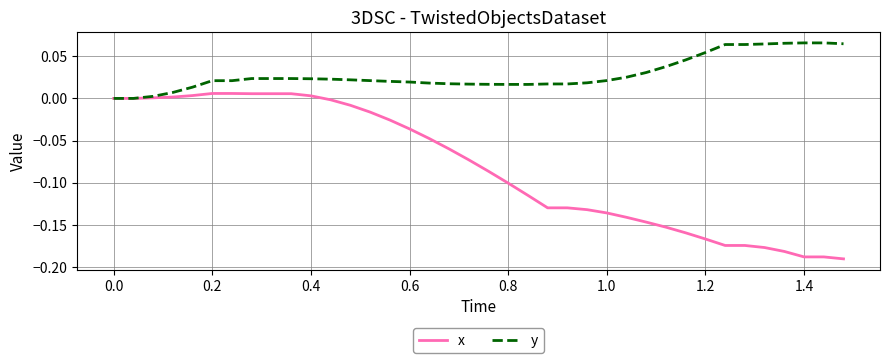

Which series has the widest spread of values?

x